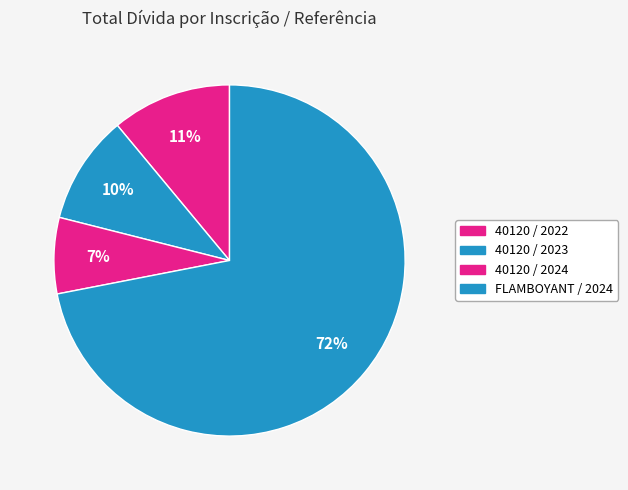

How many segments does this pie chart have?

4